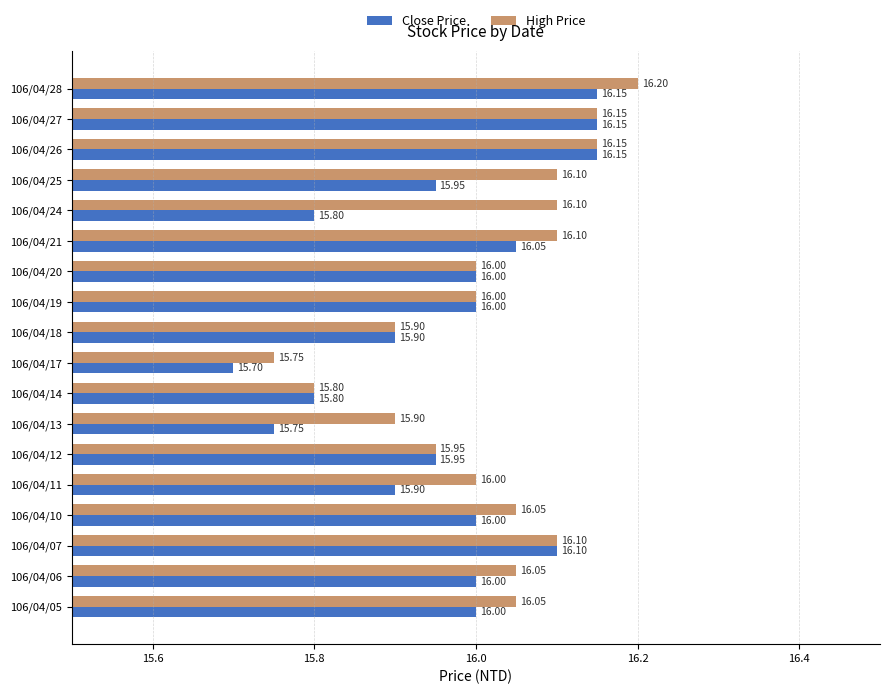

Which series changed the most between 106/04/07 and 106/04/17?

Close Price